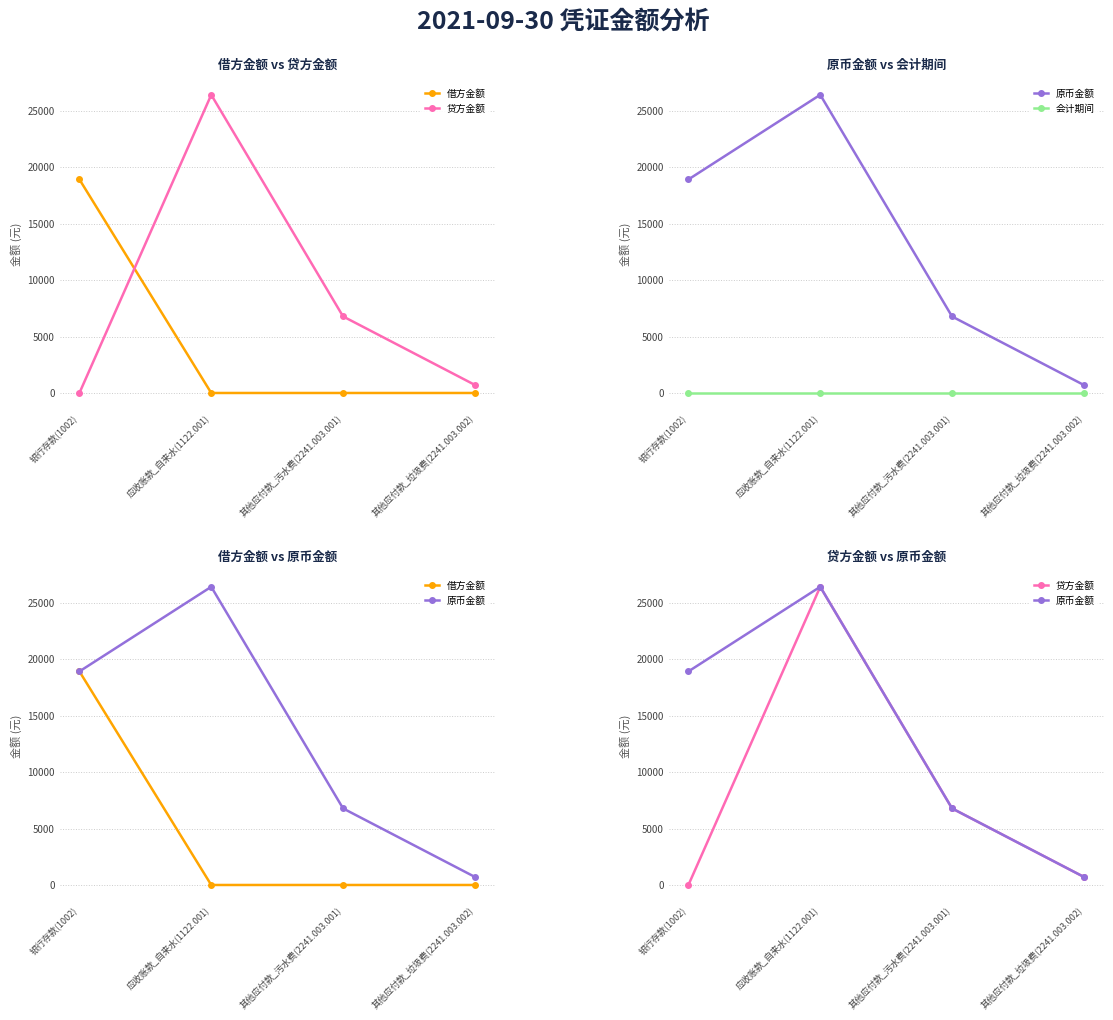

How many positive values does the 借方金额 series have?

1